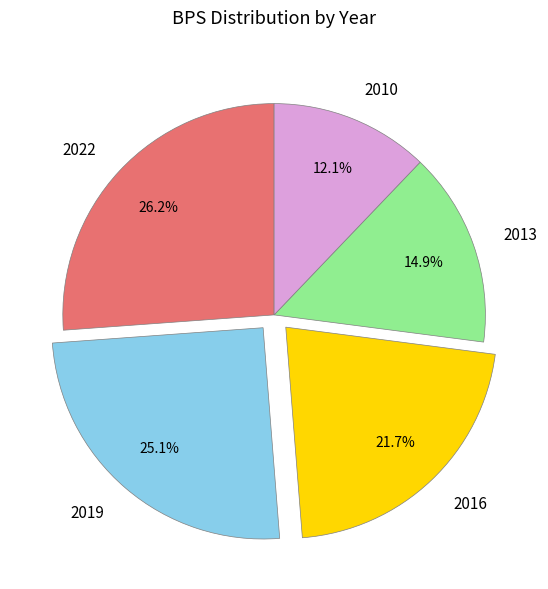

Approximately how many times larger is the value at 2022 compared to 2019?

1.0